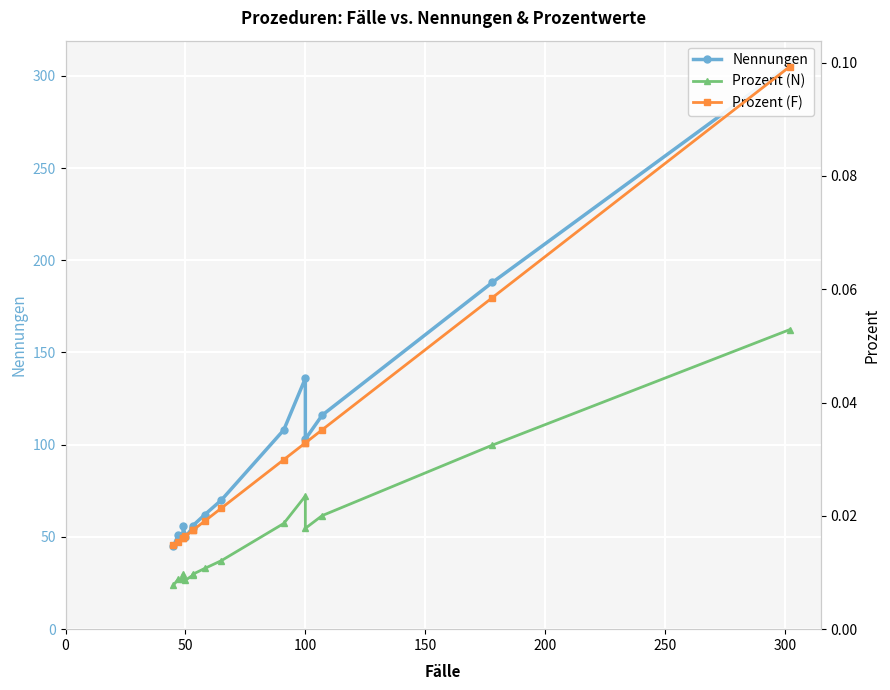

How many lines are shown in the chart?

3